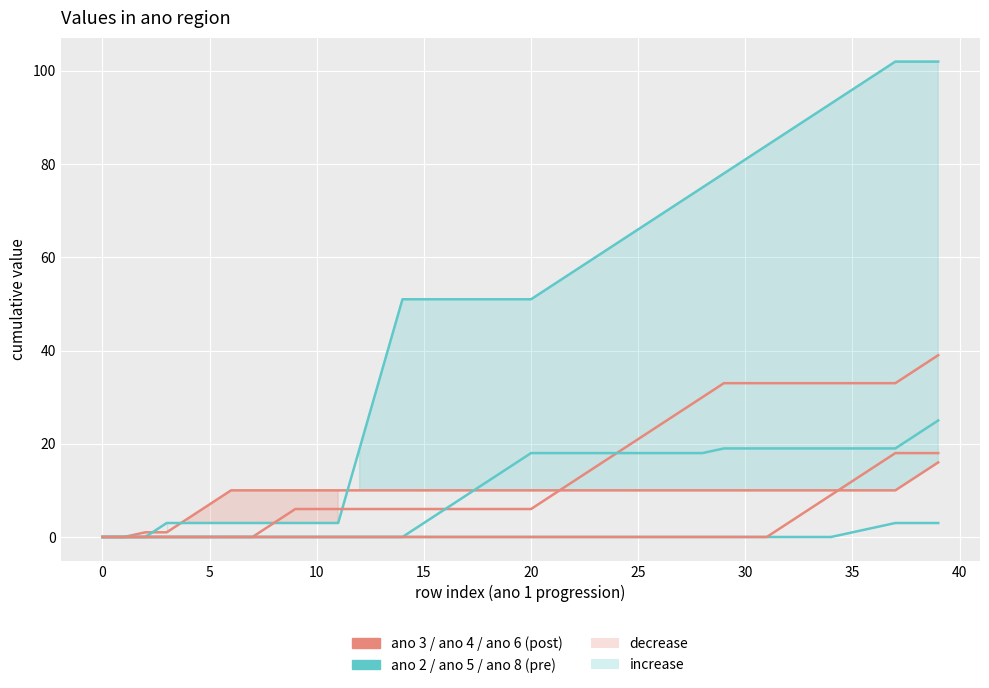

Reading right to left, list all the values displayed in this chart.

ano 3: 16	13	10	10	10	10	10	10	10	10	10	10	10	10	10	10	10	10	10	10	10	10	10	10	10	10	10	10	10	10	10	10	10	10	7	4	1	1	0	0
ano 4: 102	102	102	99	96	93	90	87	84	81	78	75	72	69	66	63	60	57	54	51	51	51	51	51	51	51	35	19	3	3	3	3	3	3	3	3	3	0	0	0
ano 8: 39	36	33	33	33	33	33	33	33	33	33	30	27	24	21	18	15	12	9	6	6	6	6	6	6	6	6	6	6	6	6	3	0	0	0	0	0	0	0	0
ano 2: 3	3	3	2	1	0	0	0	0	0	0	0	0	0	0	0	0	0	0	0	0	0	0	0	0	0	0	0	0	0	0	0	0	0	0	0	0	0	0	0
ano 5: 25	22	19	19	19	19	19	19	19	19	19	18	18	18	18	18	18	18	18	18	15	12	9	6	3	0	0	0	0	0	0	0	0	0	0	0	0	0	0	0
ano 6: 18	18	18	15	12	9	6	3	0	0	0	0	0	0	0	0	0	0	0	0	0	0	0	0	0	0	0	0	0	0	0	0	0	0	0	0	0	0	0	0